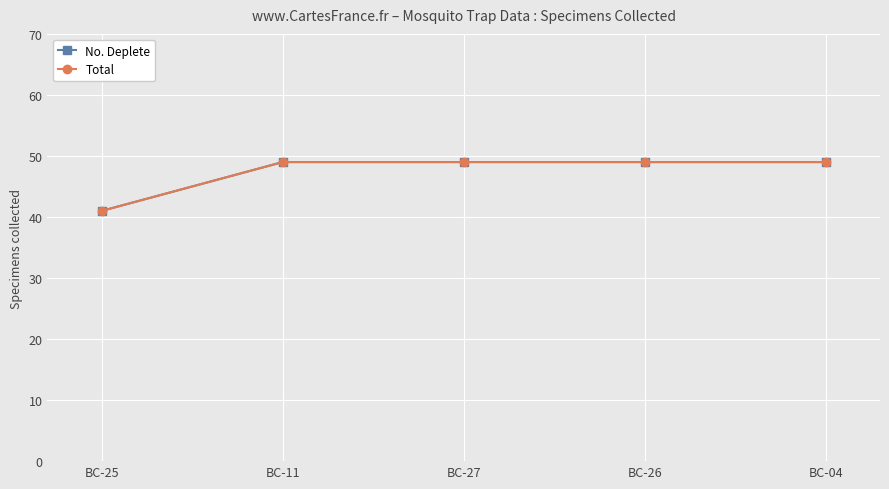

What is the total value across all series at BC-04?

98